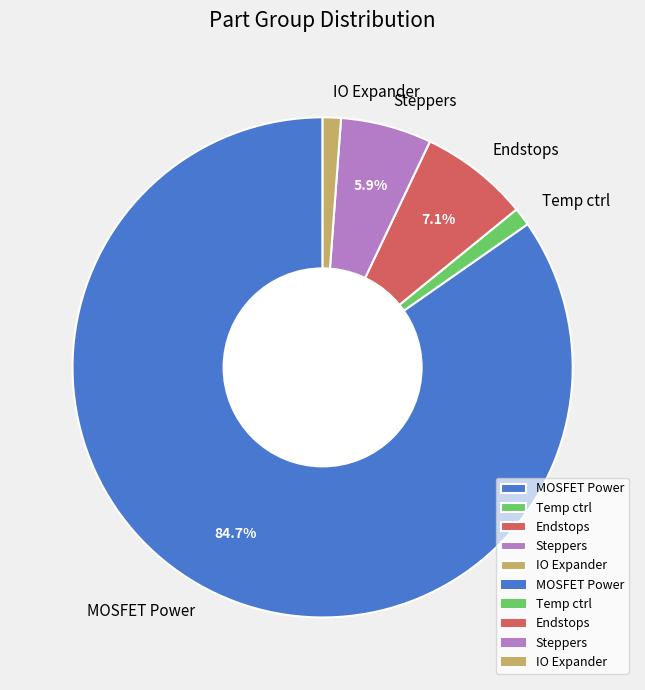

How many segments does this pie chart have?

5